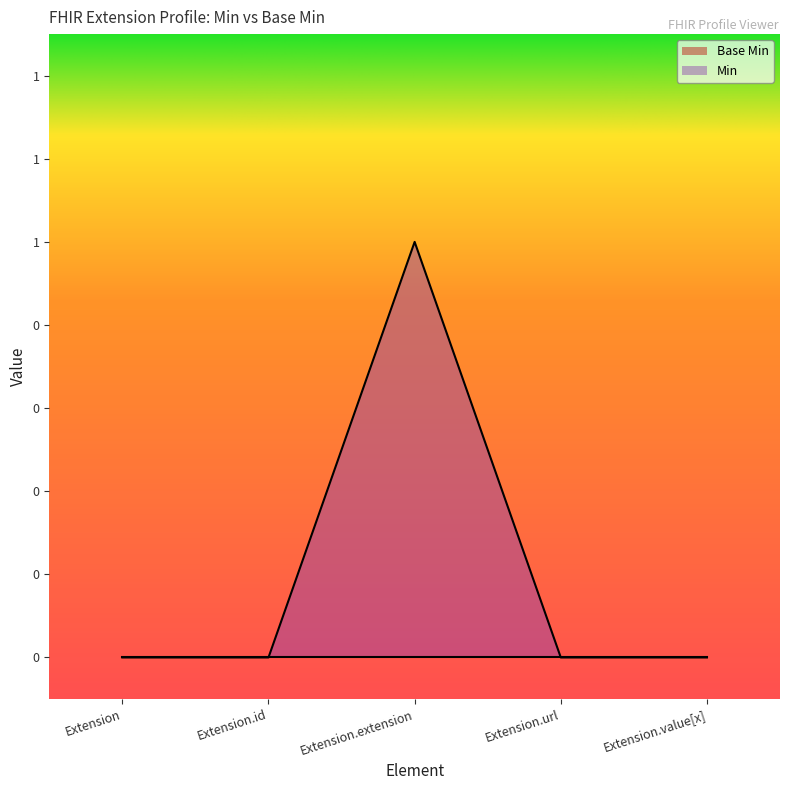

Count the values in the range 0 to 1.

5